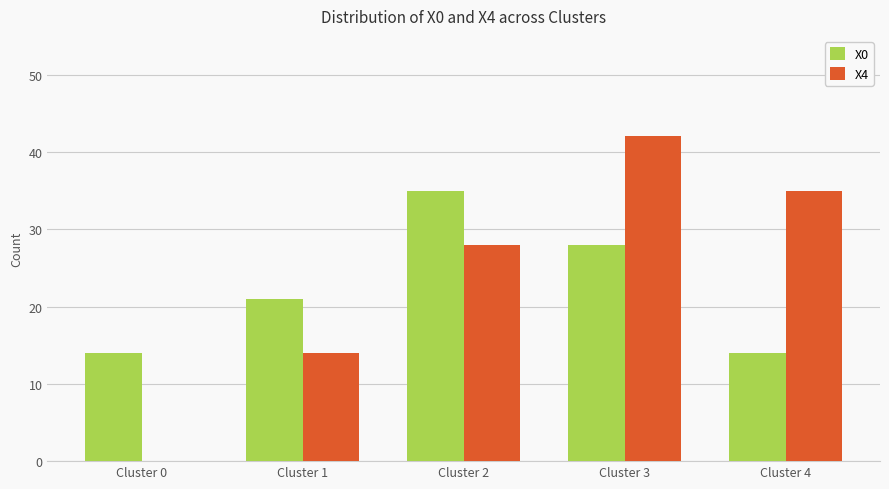

Is it true that X4 equals 22 at Cluster 0?

False